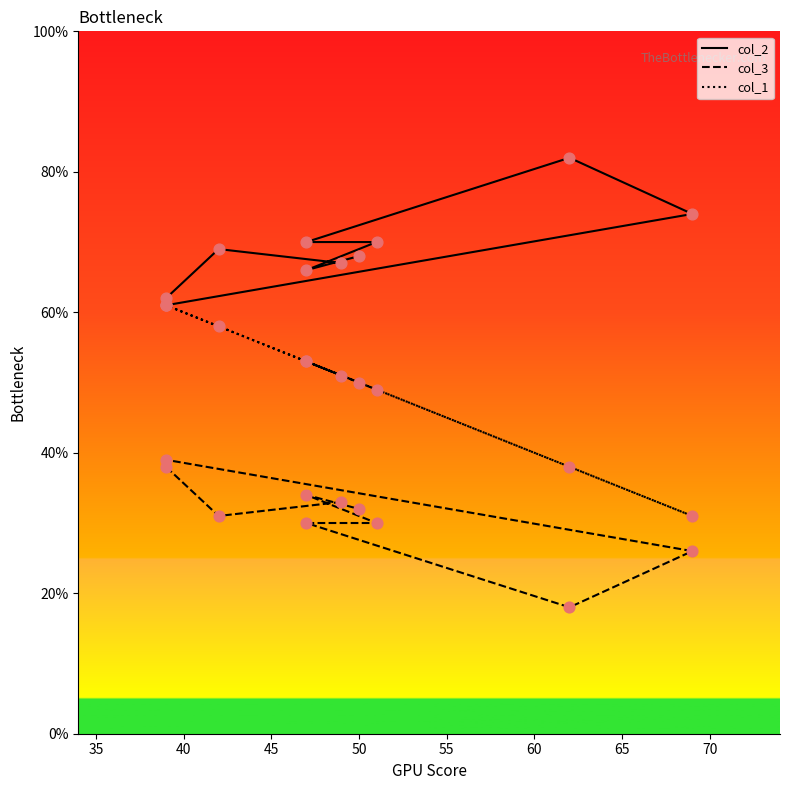

Which series has the largest total across all categories?

col_2